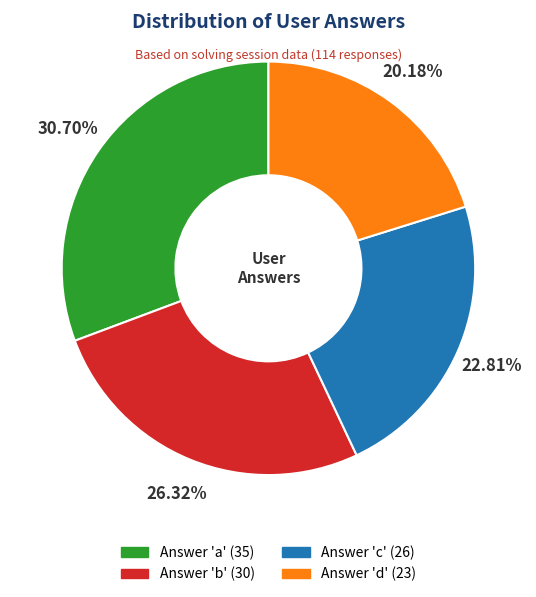

Is there any slice that represents more than half of the pie?

No